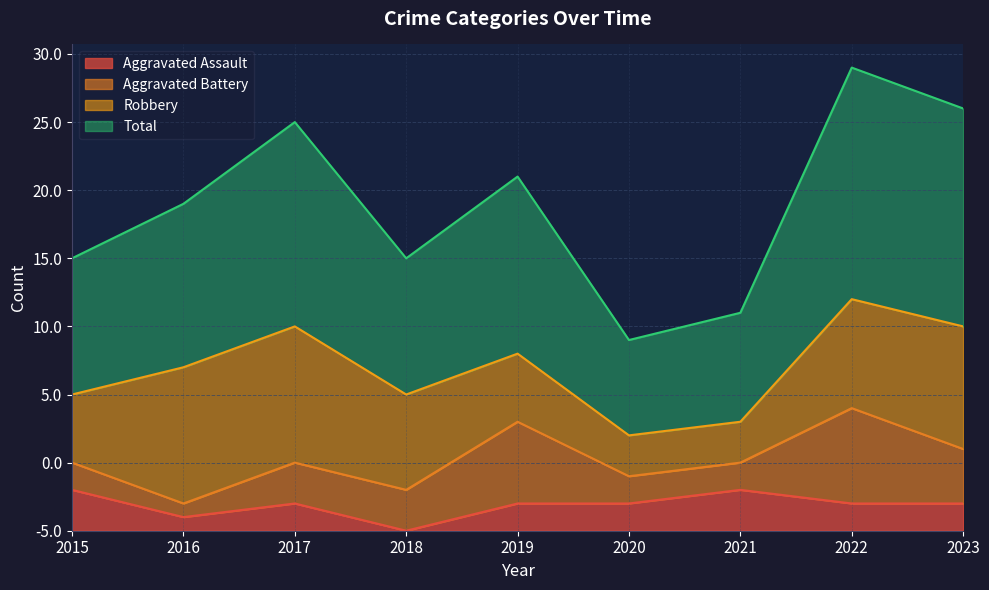

How many categories are shown in the chart?

9